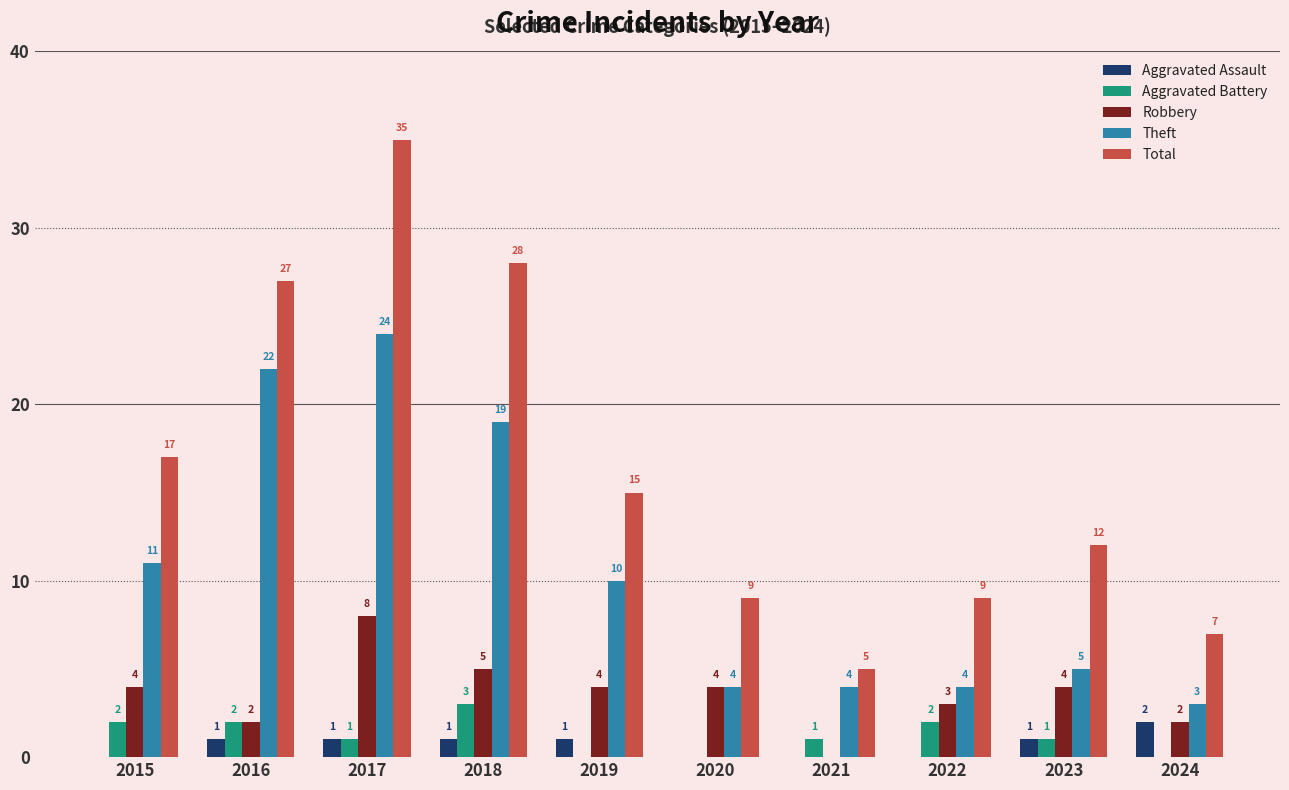

The Total series shows 17 at 2015. True or false?

True